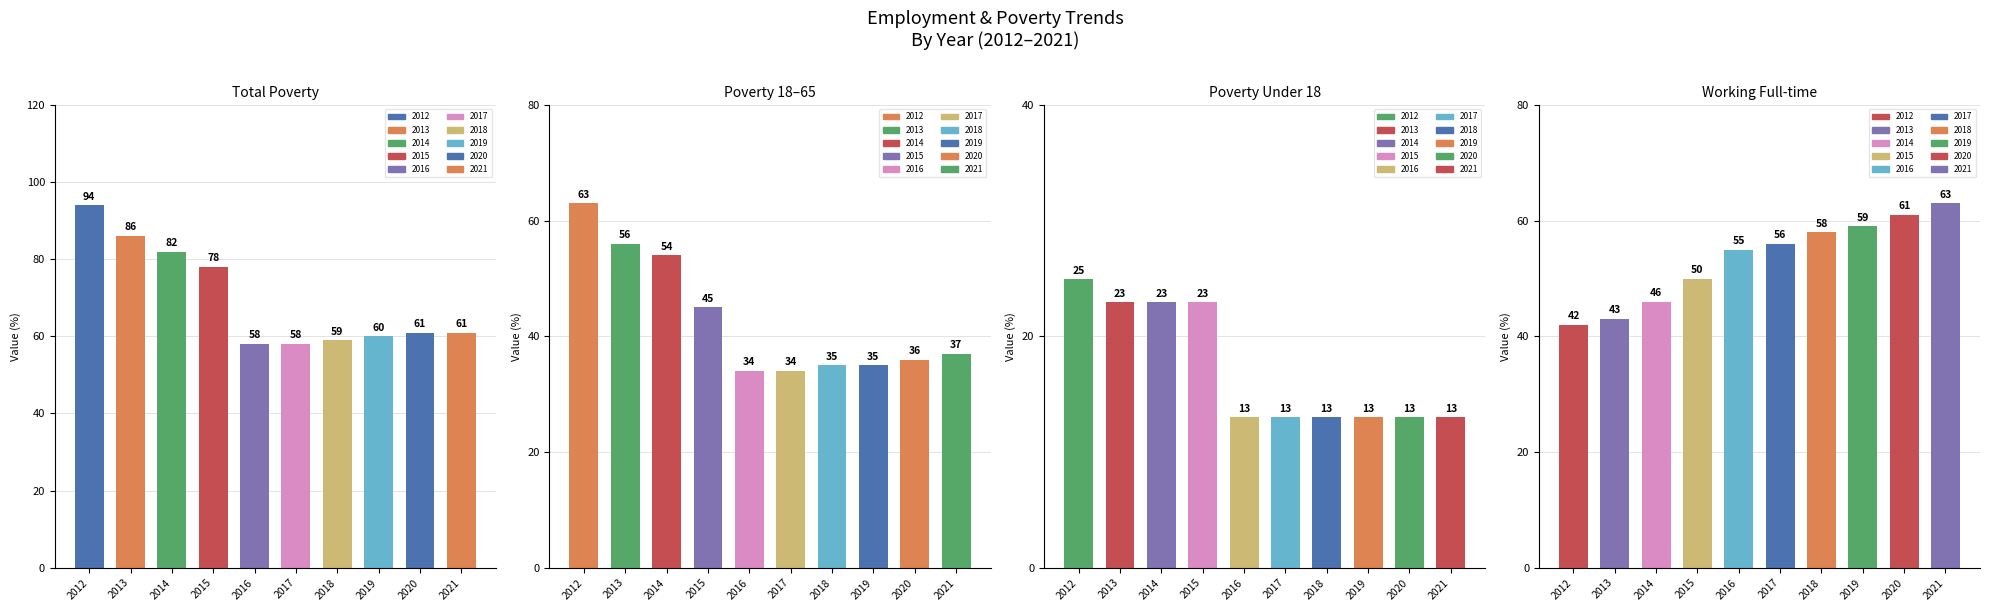

Reading right to left, transcribe all the data shown in this chart.

Poverty: 61	61	60	59	58	58	78	82	86	94
Poverty_18to65: 37	36	35	35	34	34	45	54	56	63
Poverty_Under18: 13	13	13	13	13	13	23	23	23	25
Working_Fulltime: 63	61	59	58	56	55	50	46	43	42